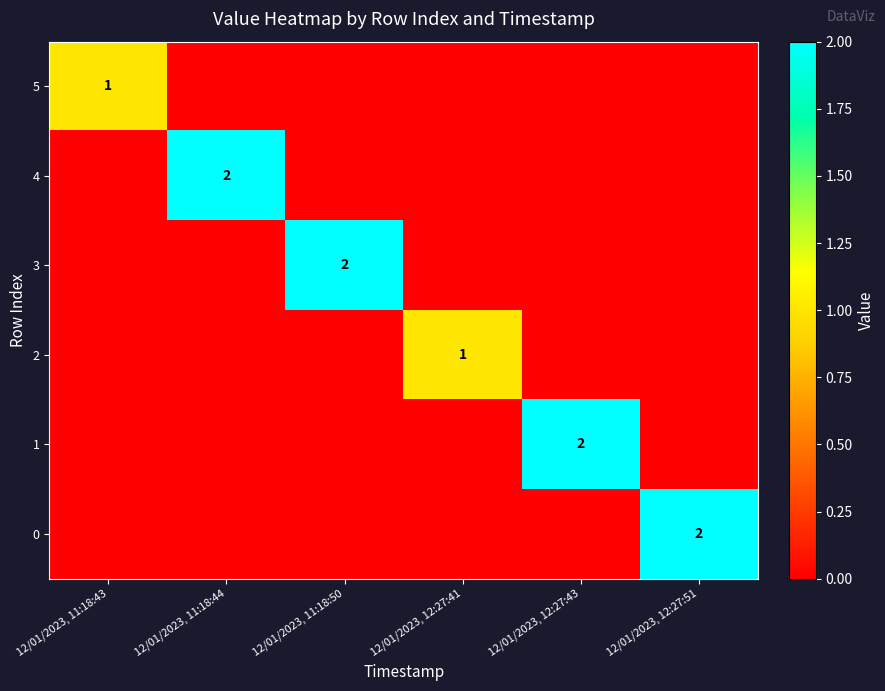

The 5 series shows 0 at 12/01/2023, 11:18:43. True or false?

False